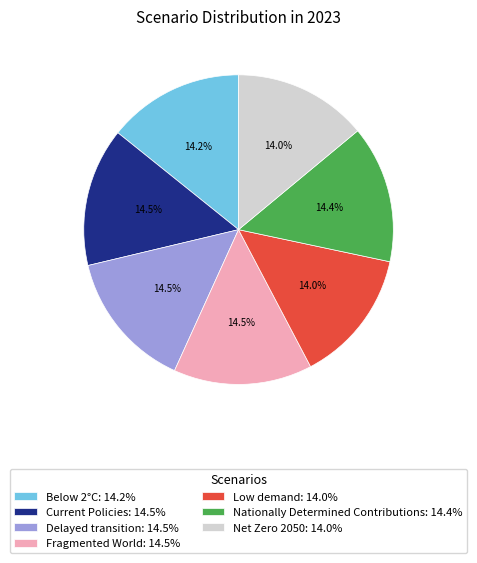

Is Delayed transition the majority of the pie?

No